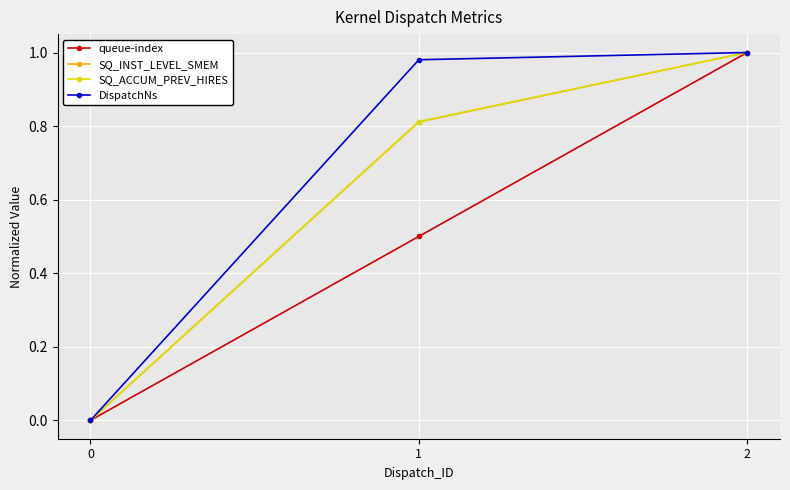

The value of queue-index at 0 is 0.0. True or false?

True